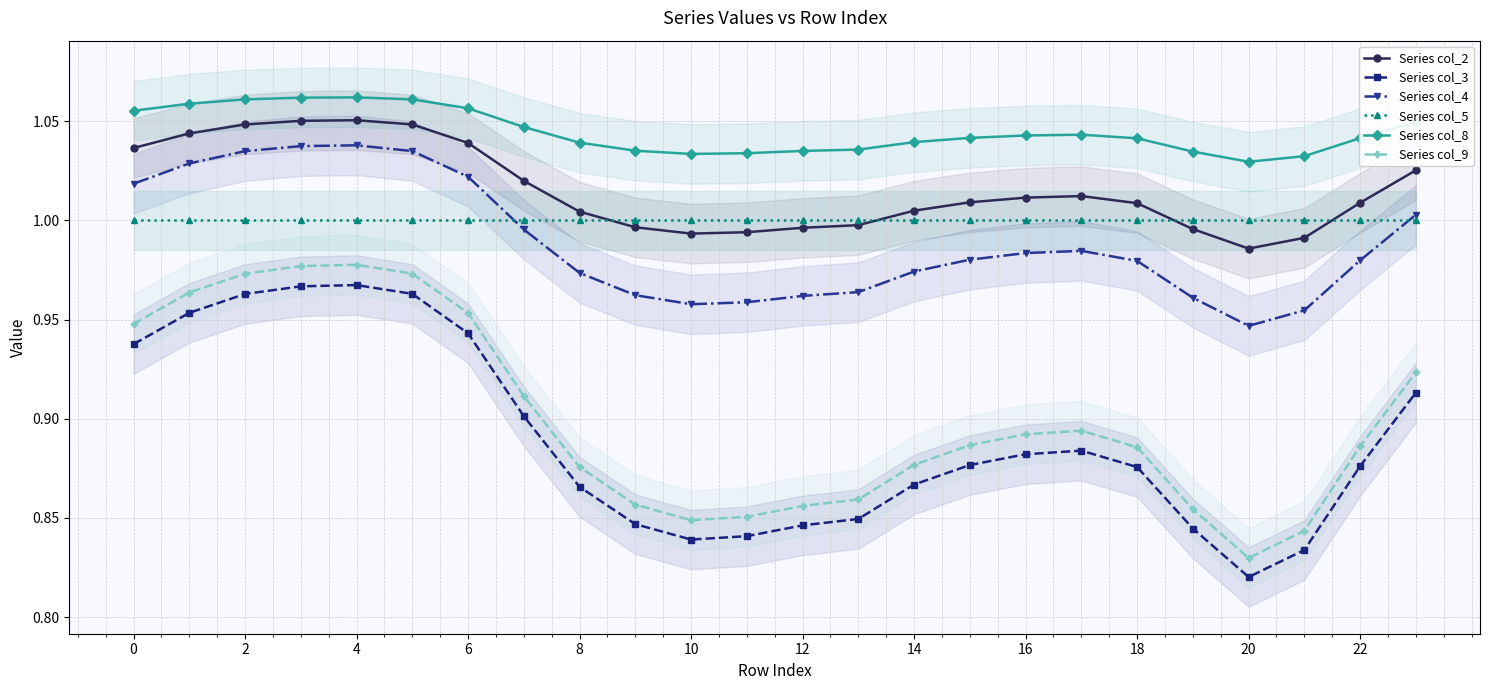

List the series in order of their peak value, lowest first.

Series col_3, Series col_9, Series col_5, Series col_4, Series col_2, Series col_8